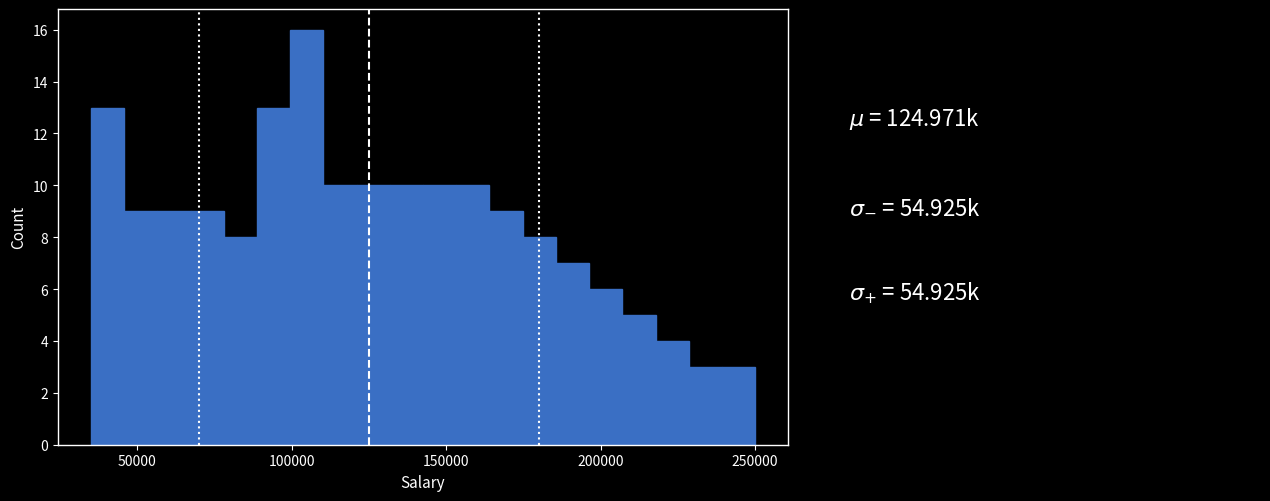

Read against the x-axis, roughly where is the centre of the tallest bar?

105000